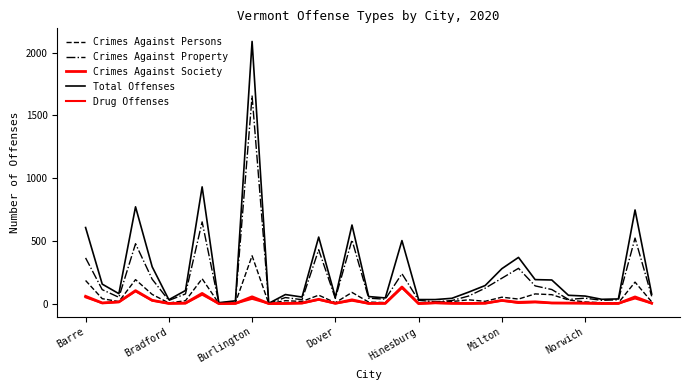

How many lines are shown in the chart?

5